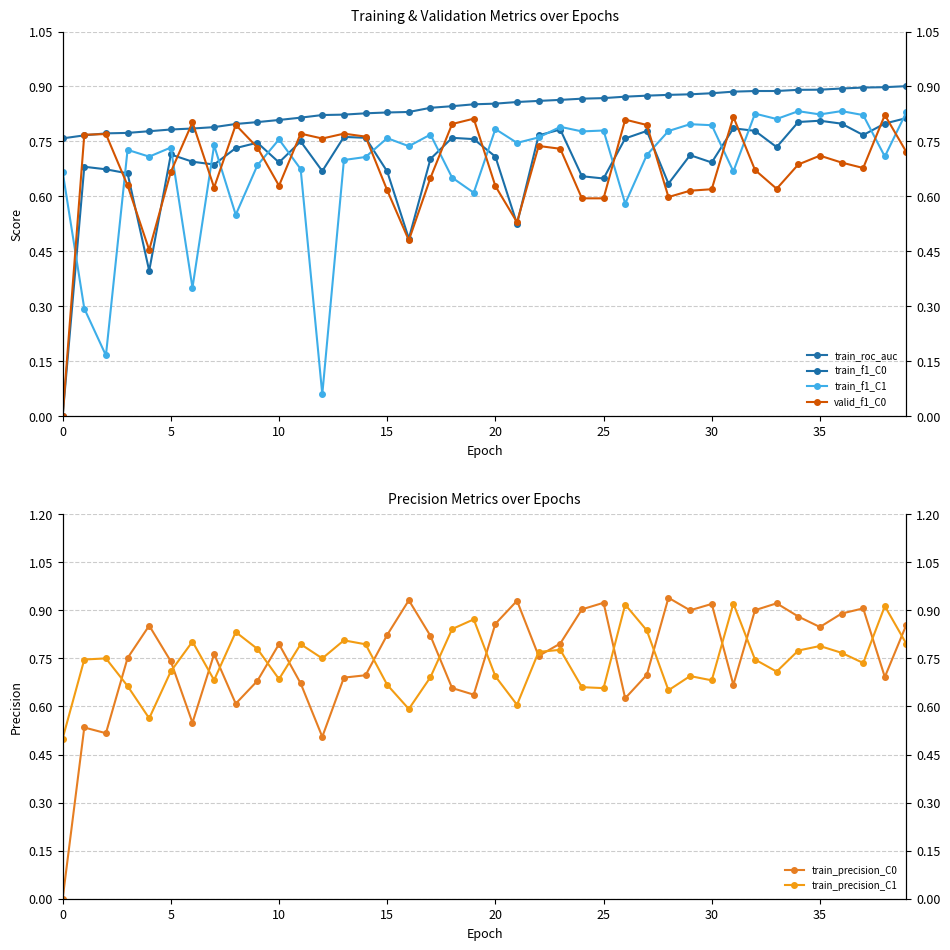

Rank the series at 15 from lowest to highest value.

valid_f1_C0, train_f1_C0, train_precision_C1, train_f1_C1, train_precision_C0, train_roc_auc